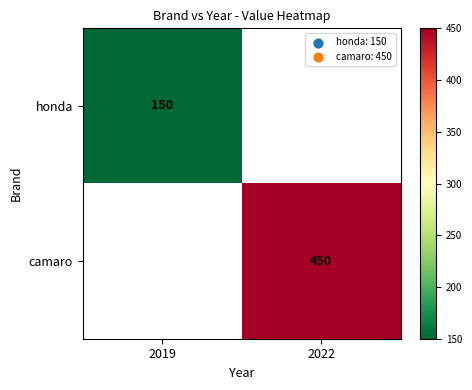

Is it true that camaro equals 450 at 2022?

True